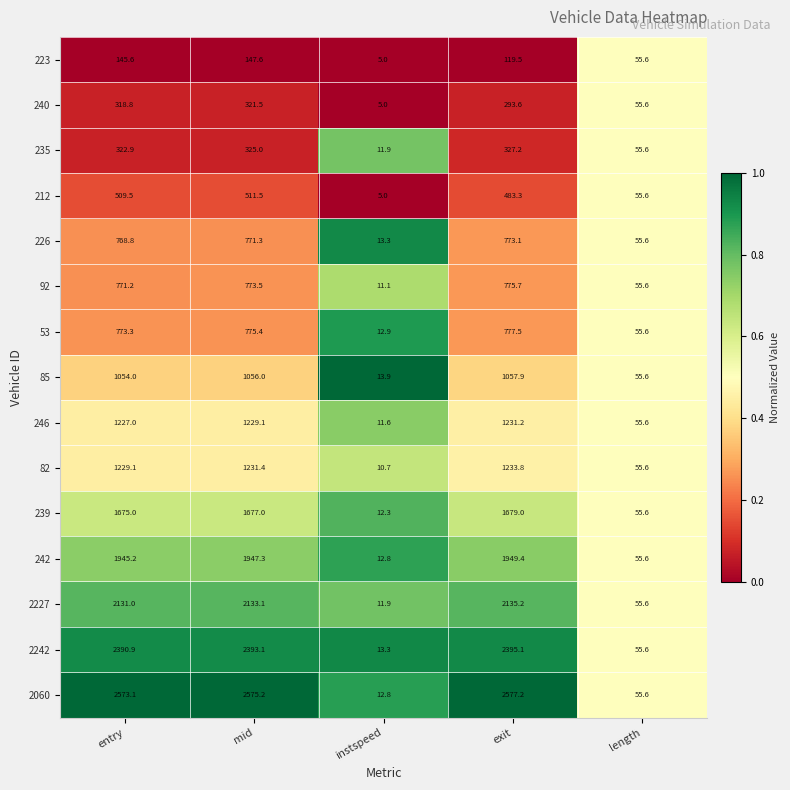

True or false: 226 has a value of 55.6 at length.

True